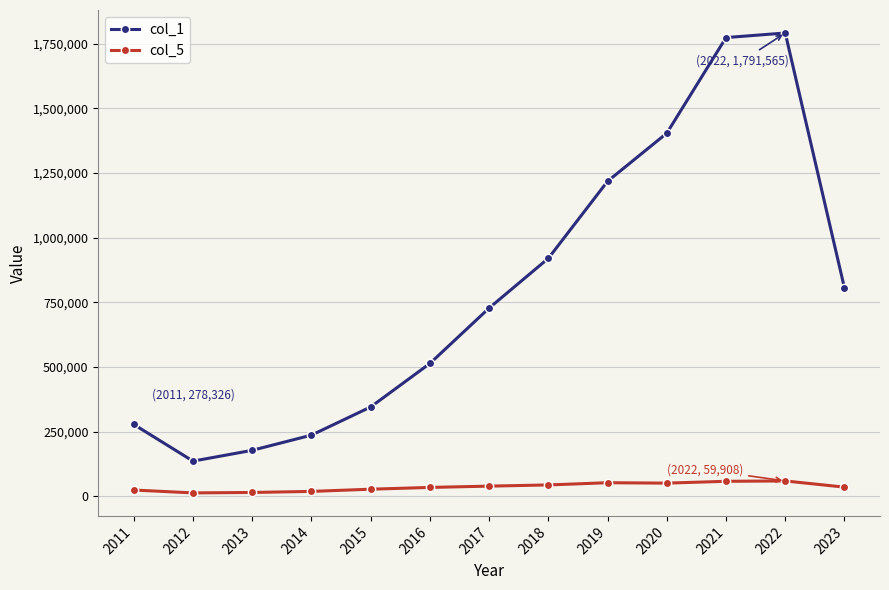

What is the difference between the col_1 values at 2012 and 2020?

1267706